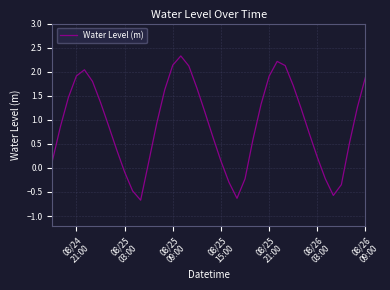

Is this an area chart (filled region under the line)?

No